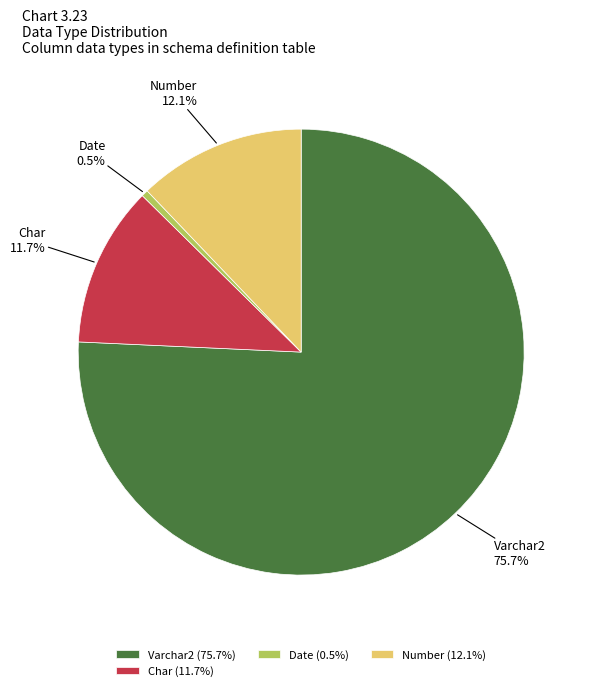

How many segments does this pie chart have?

4